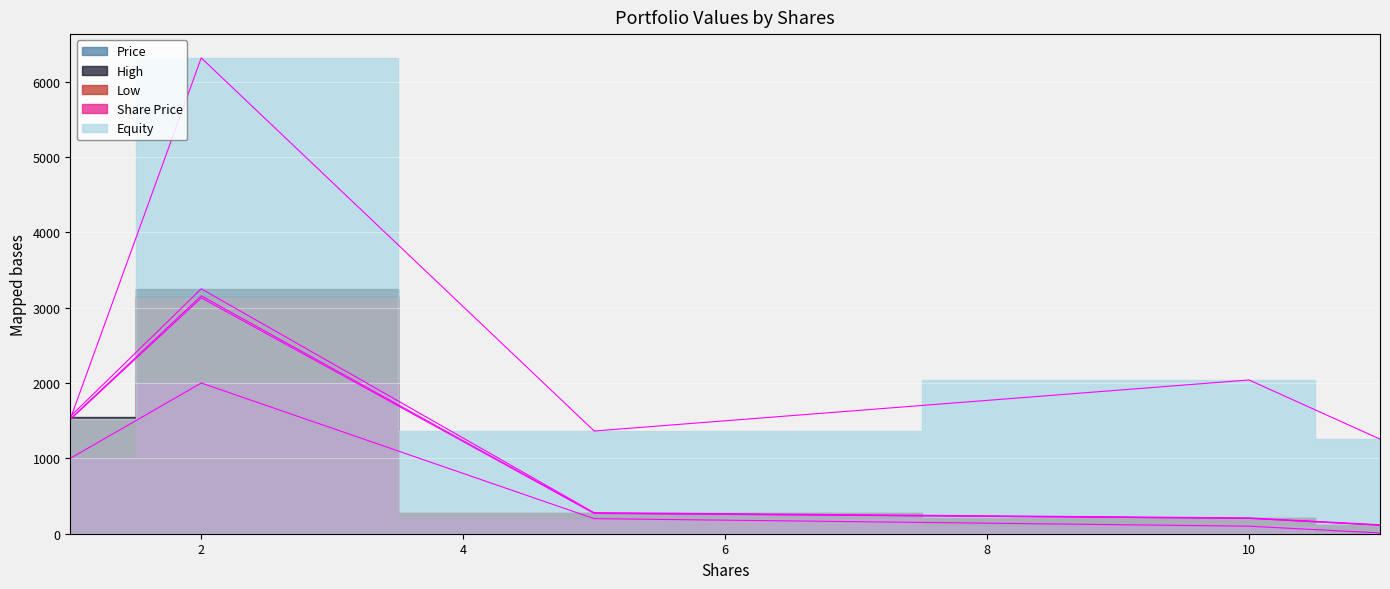

The Share Price series shows 14.7 at 11. True or false?

False